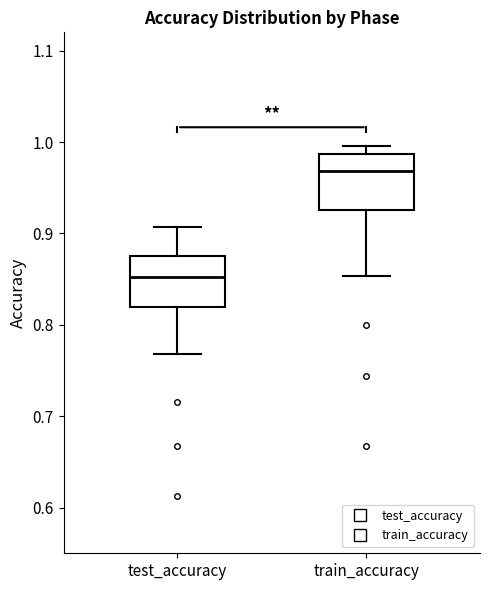

Reading left to right, read every box against the y-axis: the position of its median line, the range the box covers, and the ends of its whiskers. The values are not printed on the chart, so give them approximately, as read against the axis.

test_accuracy: median 0.85, box 0.82 to 0.88, whiskers 0.77 to 0.91
train_accuracy: median 0.97, box 0.93 to 0.99, whiskers 0.85 to 1.00